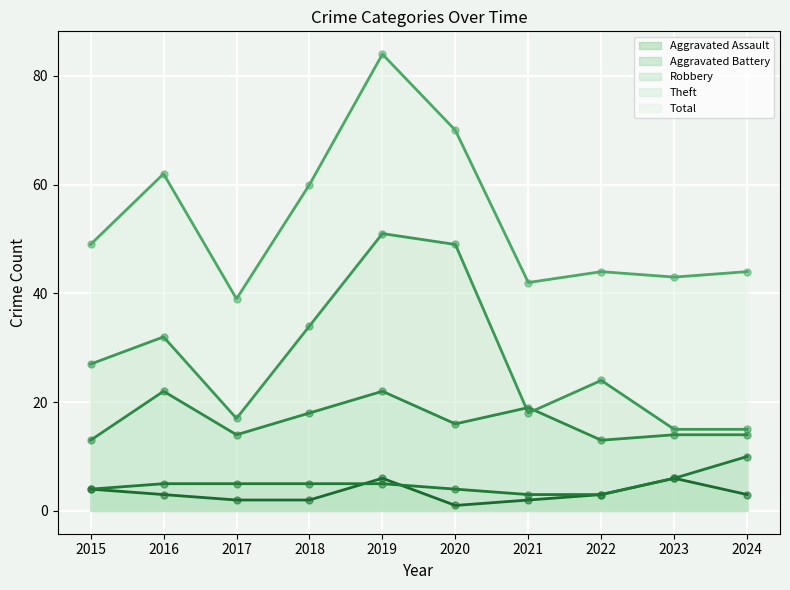

Which series reaches the minimum Y coordinate?

Aggravated Assault